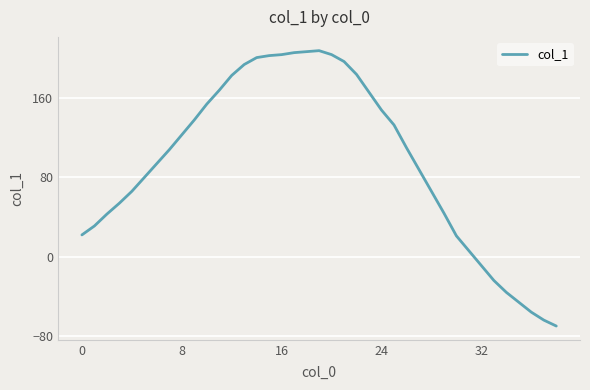

What is the difference between the maximum and minimum values?

278